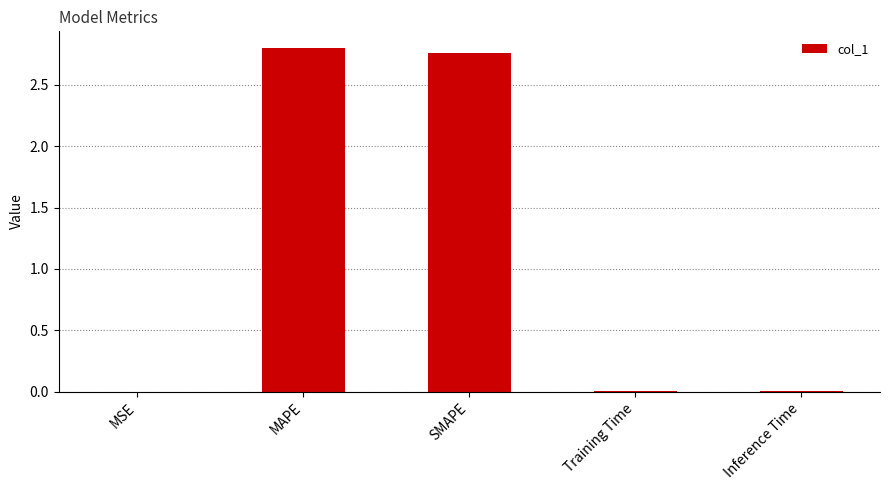

The chart shows a value of 2.8 at MAPE. True or false?

True